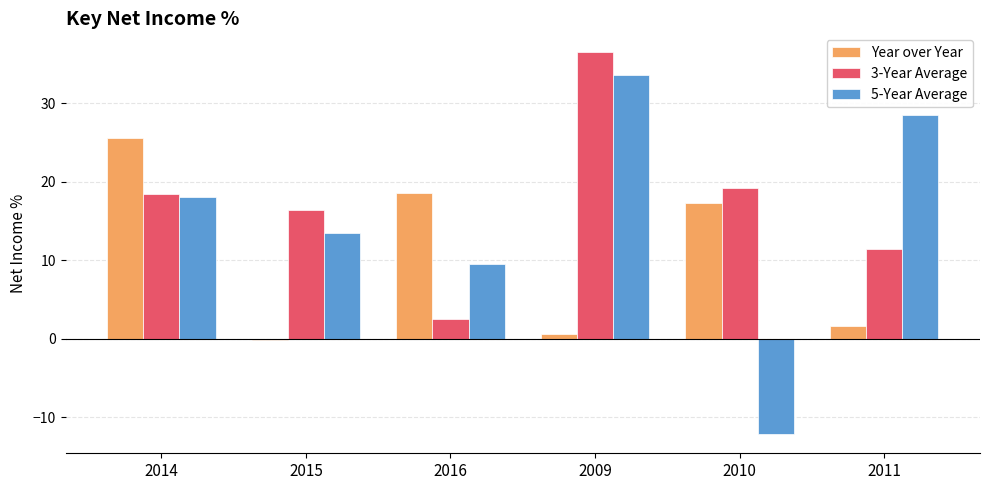

What are all the series names shown in the legend?

Year over Year, 3-Year Average, 5-Year Average